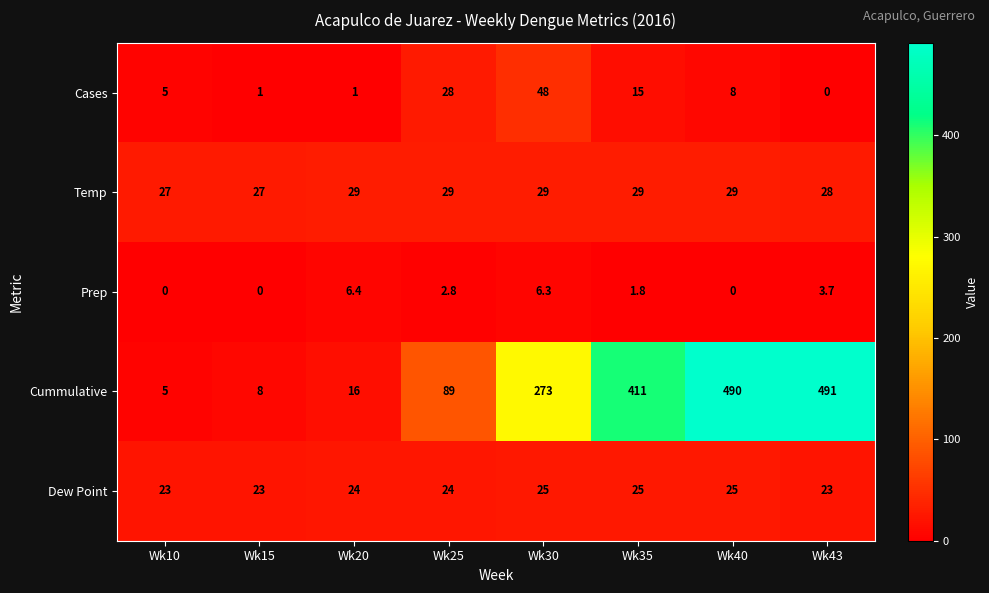

The value of Cummulative at Wk25 is 89.0. True or false?

True